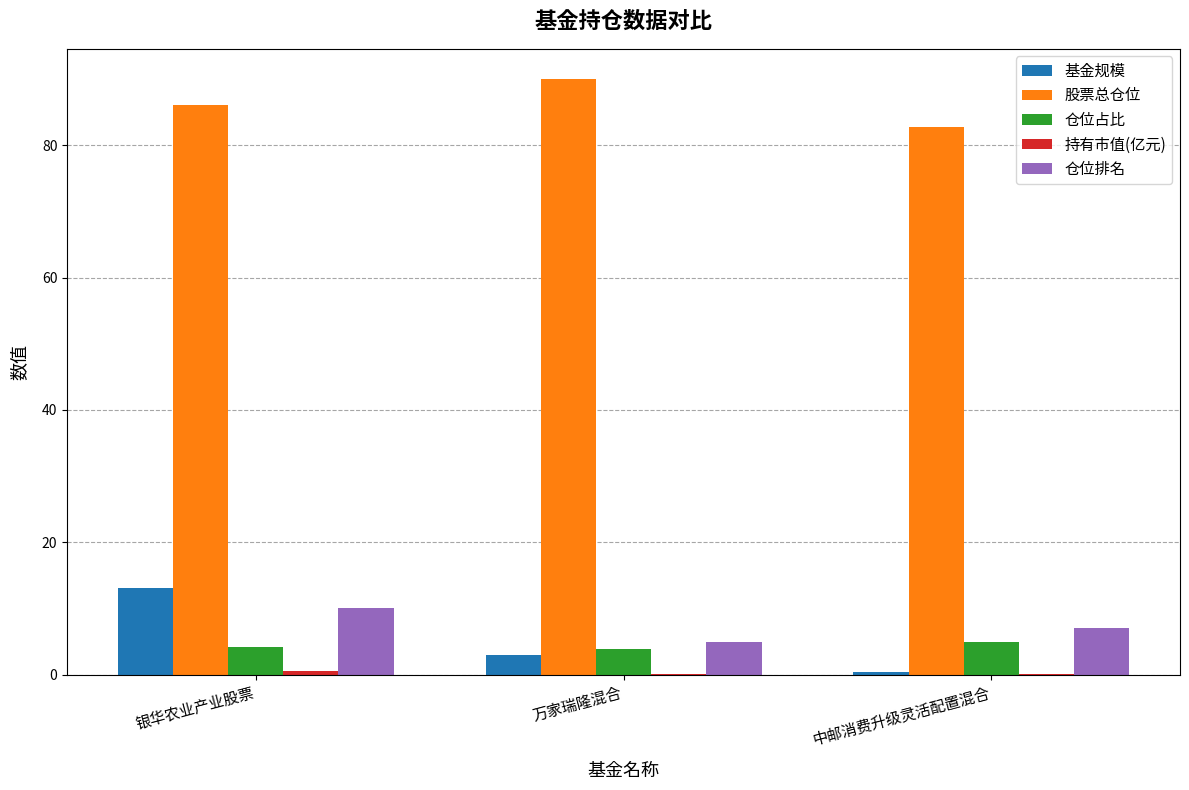

What is the sum of all 仓位排名 values?

22.0